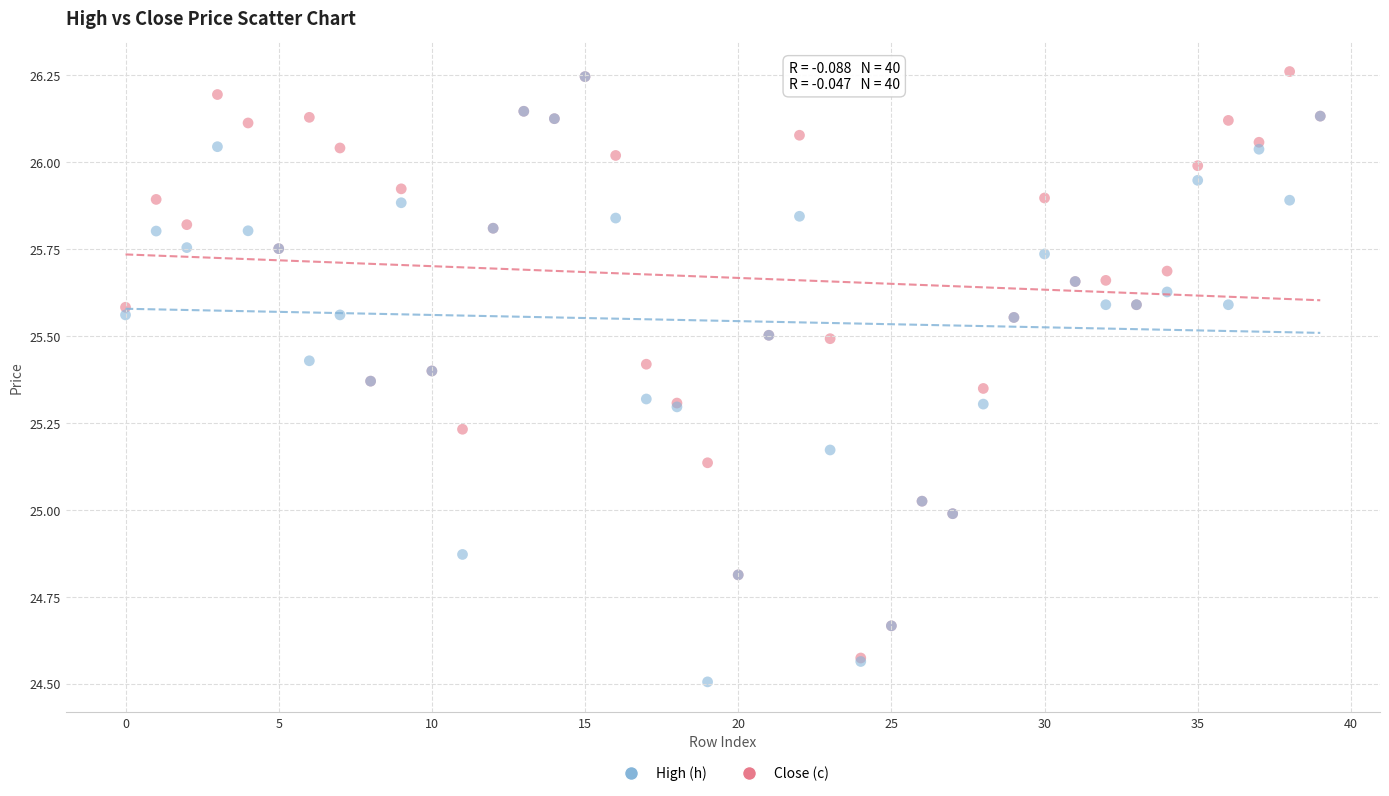

Which series reaches the minimum Y coordinate?

Close (c)